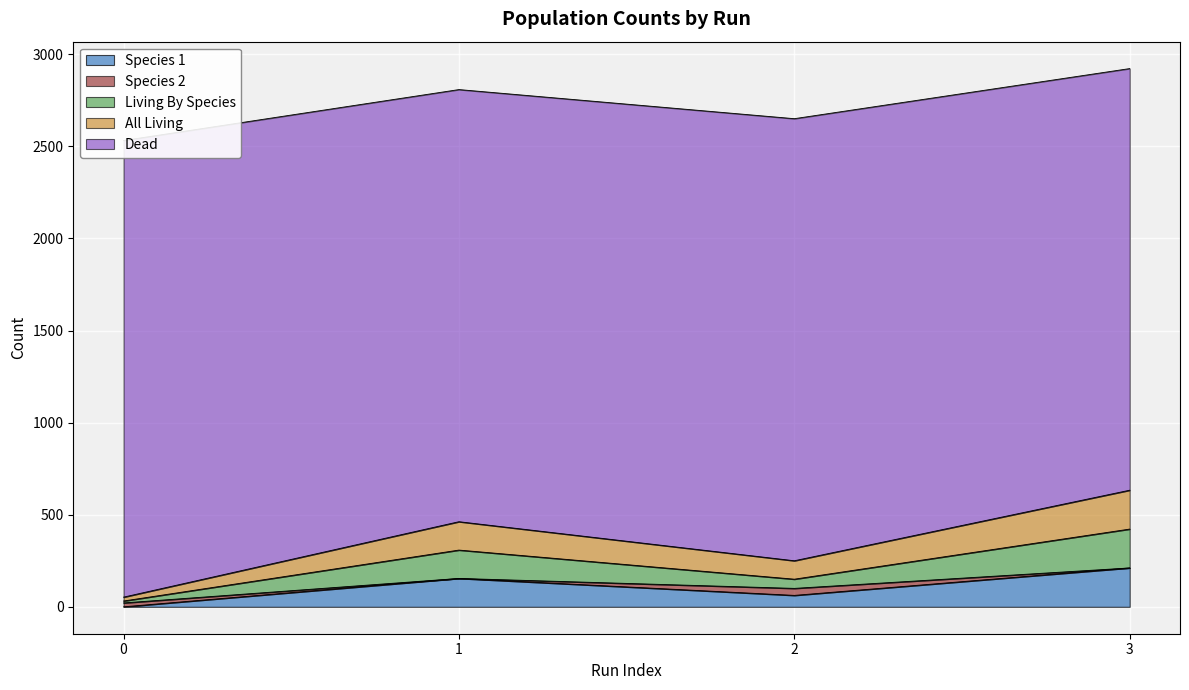

True or false: Species 1 has a value of 0 at 0.

True